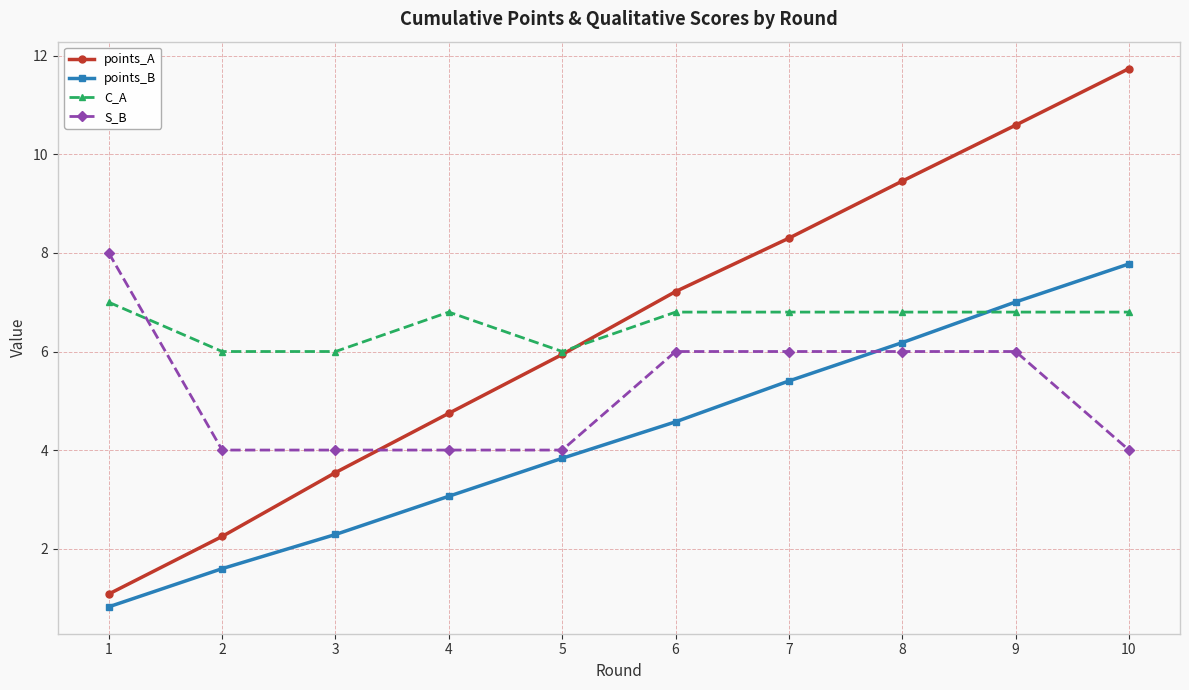

Reading left to right, transcribe all the data shown in this chart.

points_A: 1=1.1	2=2.2	3=3.5	4=4.7	5=5.9	6=7.2	7=8.3	8=9.5	9=10.6	10=11.7
points_B: 1=0.8	2=1.6	3=2.3	4=3.1	5=3.8	6=4.6	7=5.4	8=6.2	9=7.0	10=7.8
C_A: 1=7.0	2=6.0	3=6.0	4=6.8	5=6.0	6=6.8	7=6.8	8=6.8	9=6.8	10=6.8
S_B: 1=8.0	2=4.0	3=4.0	4=4.0	5=4.0	6=6.0	7=6.0	8=6.0	9=6.0	10=4.0